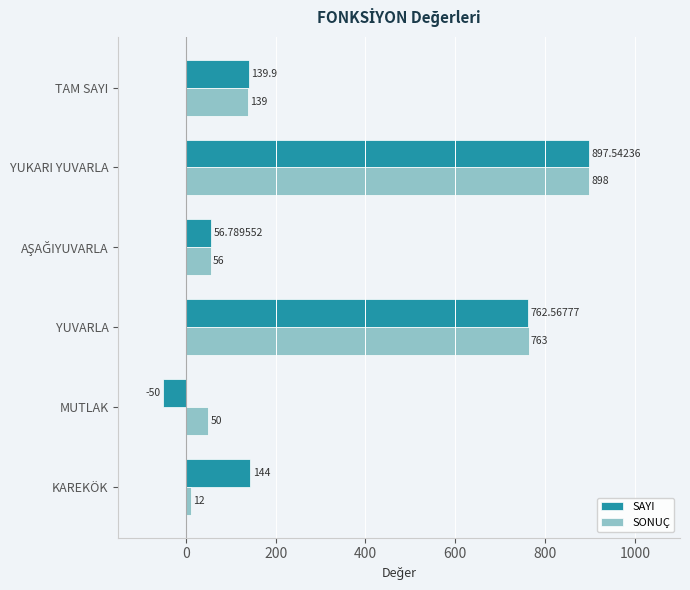

At which label is SAYI closest to 423?

KAREKÖK